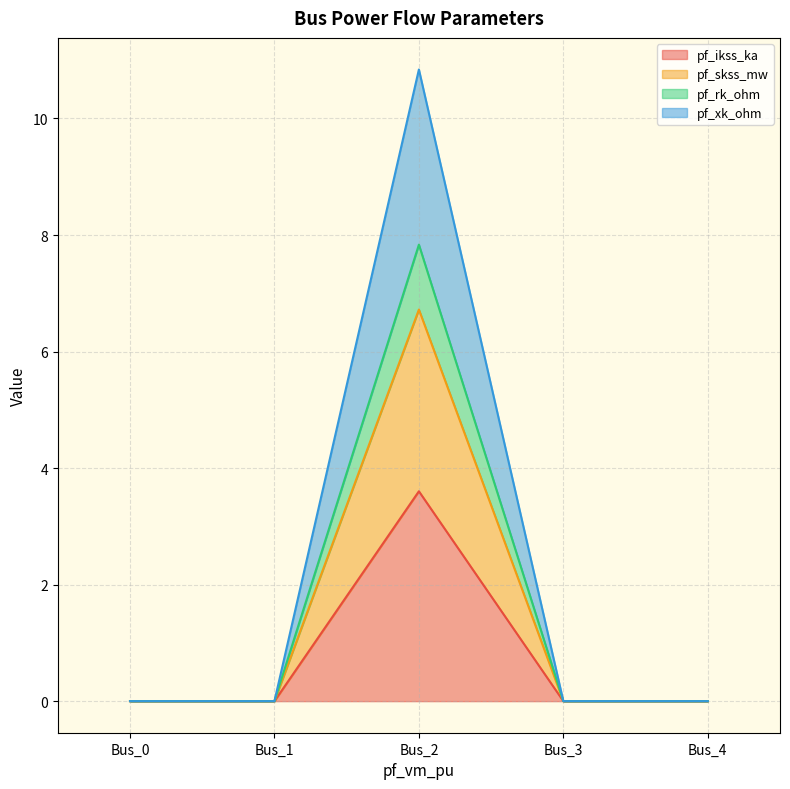

What is the total value across all series at Bus_2?

10.8